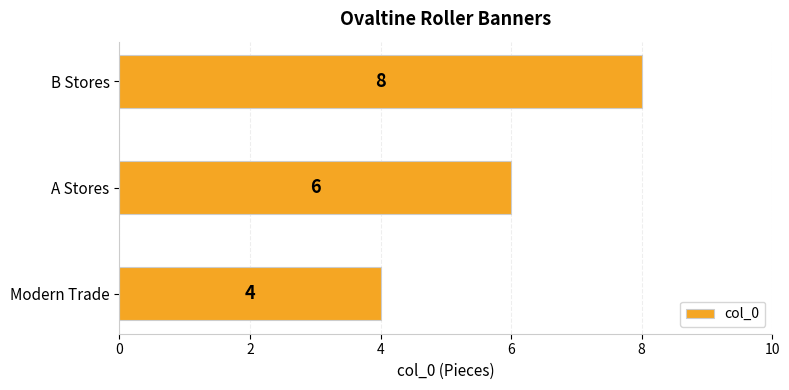

How many bars are there in total?

3